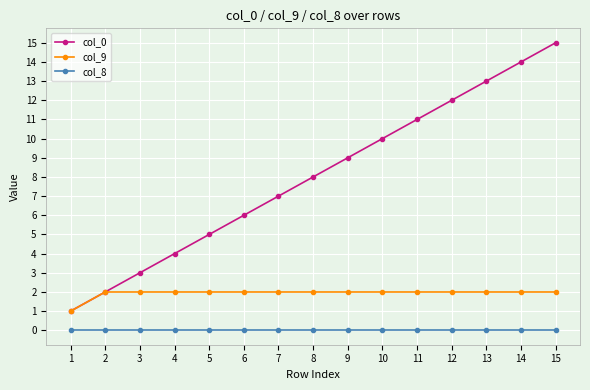

Which series has the largest total across all categories?

col_0